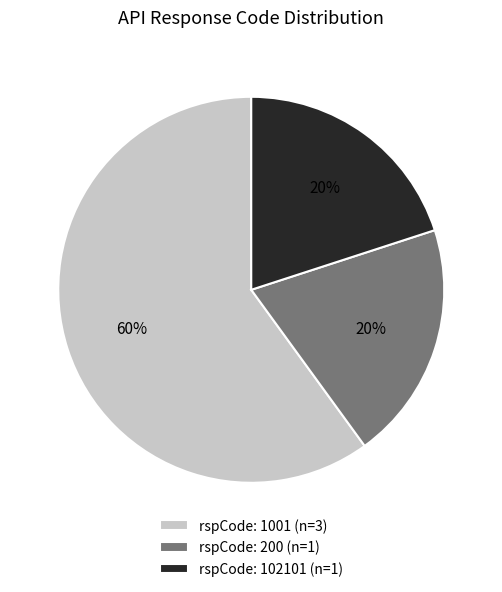

To the nearest percent, what is the difference between the rspCode: 1001 (n=3) and rspCode: 200 (n=1) slice percentages?

40%